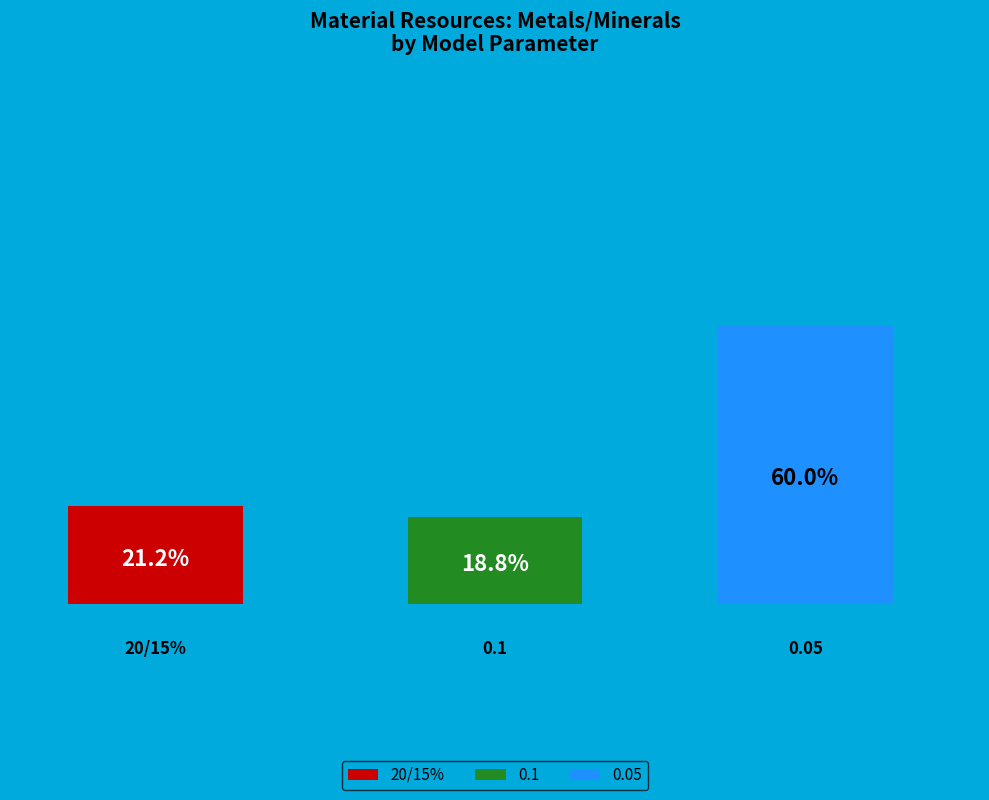

The 0.05 slice represents 60% of the pie. True or false?

True